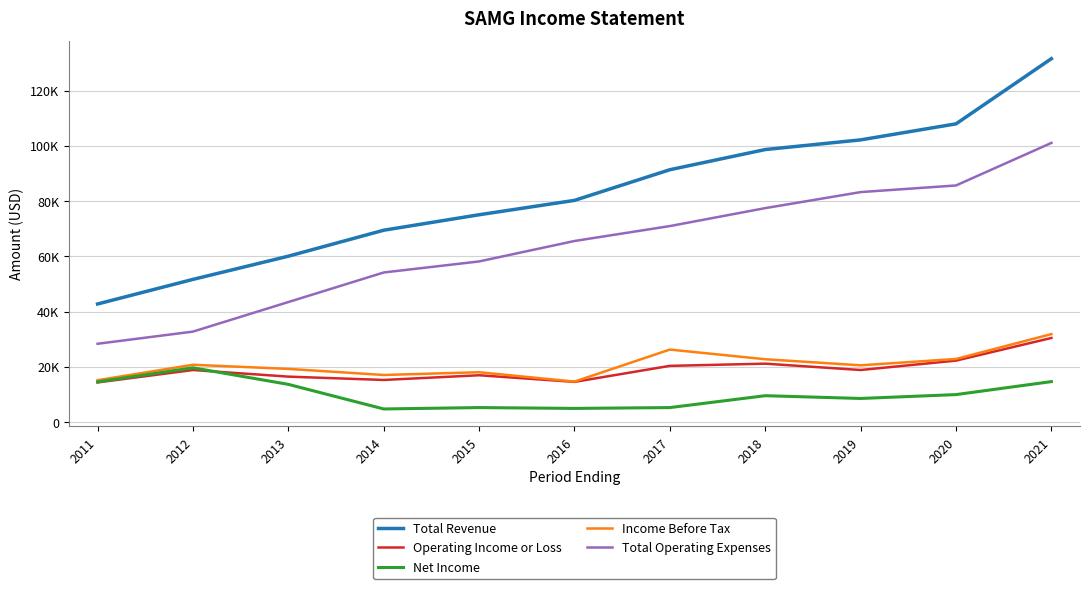

What is the greatest value displayed?

131600